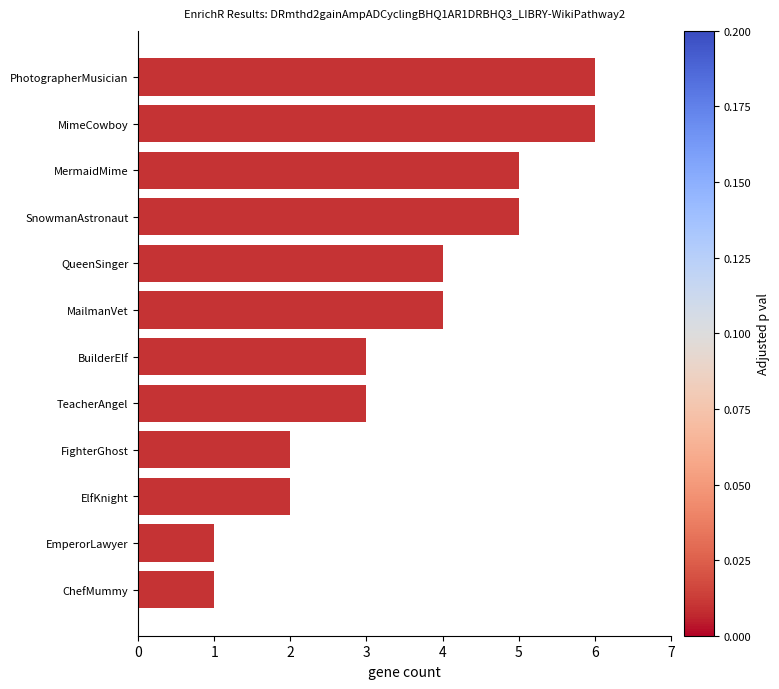

What is the ratio of the value at ElfKnight to the value at MailmanVet?

0.5